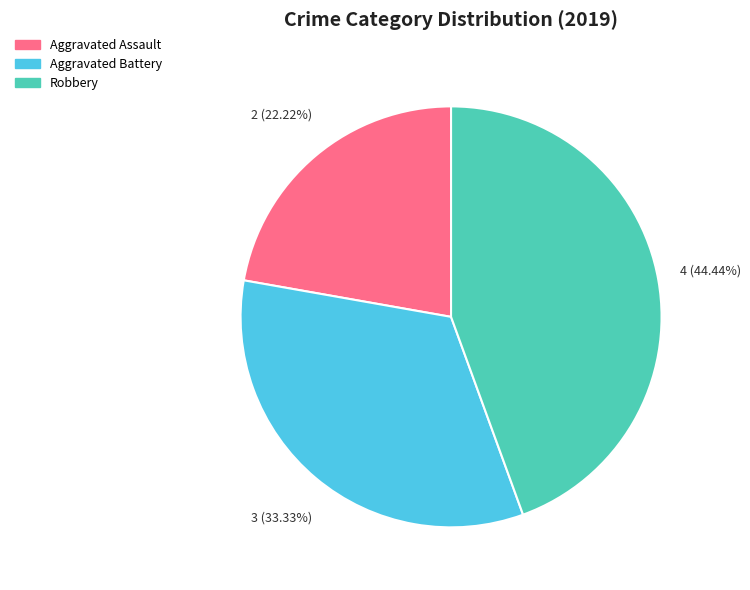

How many segments does this pie chart have?

3